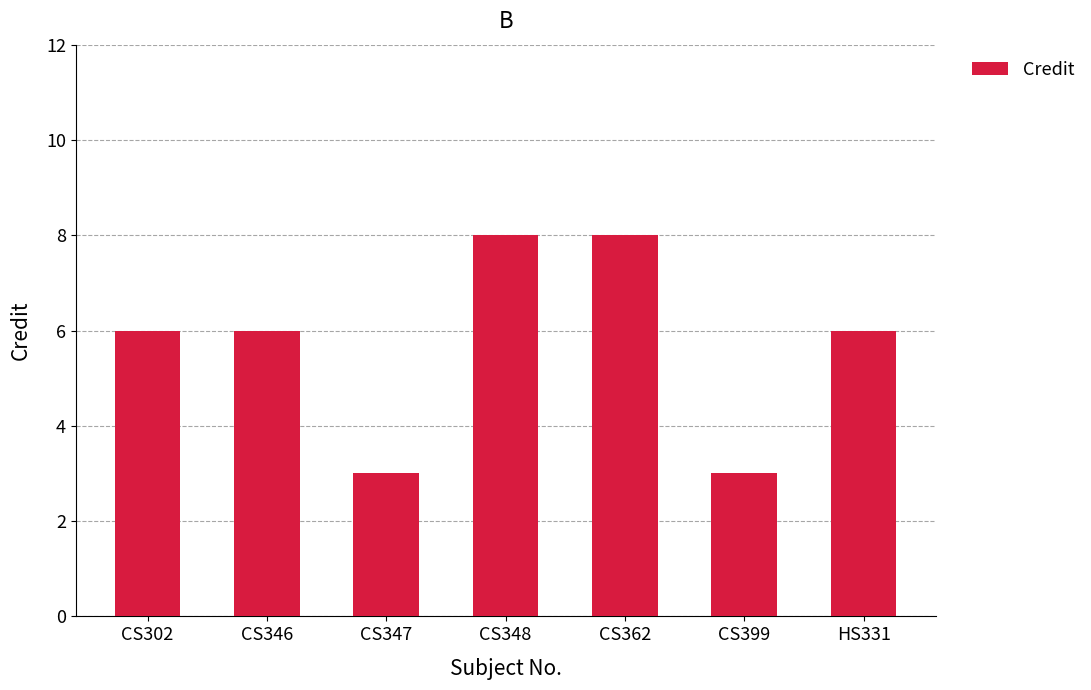

The value at CS362 is 2. True or false?

False